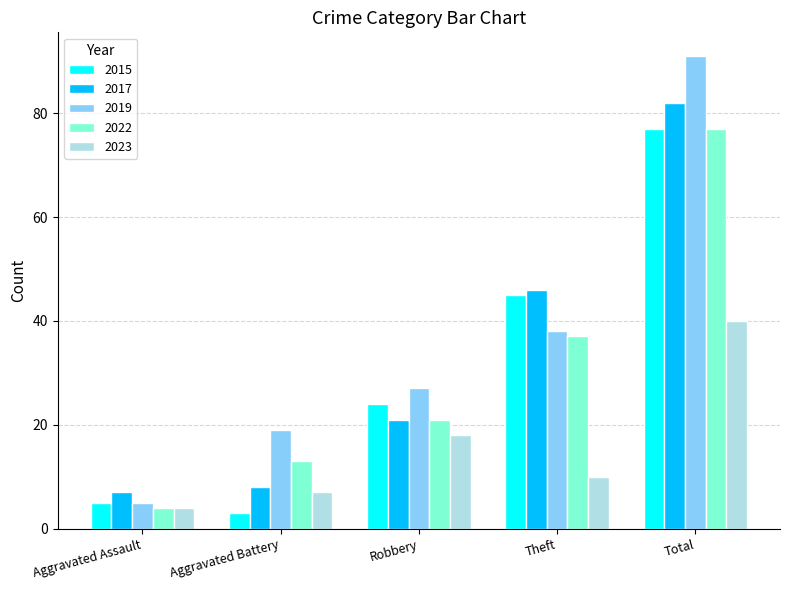

How many data points in 2019 are less than 27?

2